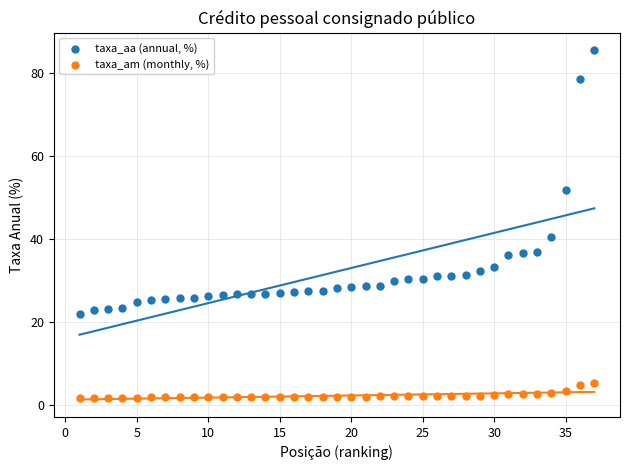

Which series contains the highest Y value?

taxa_aa (annual, %)